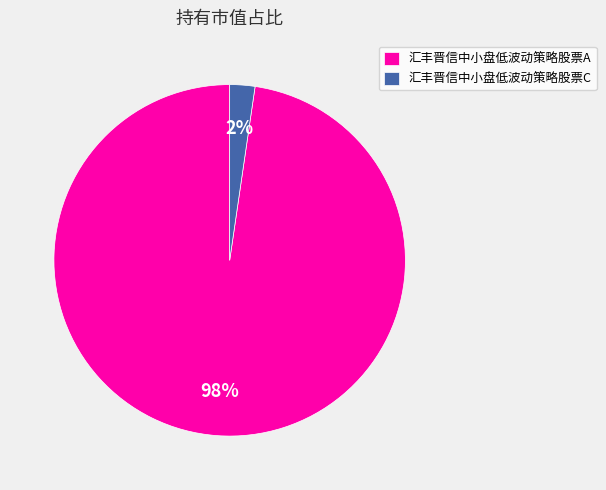

Is the sum of 汇丰晋信中小盘低波动策略股票C and 汇丰晋信中小盘低波动策略股票A greater than half?

Yes